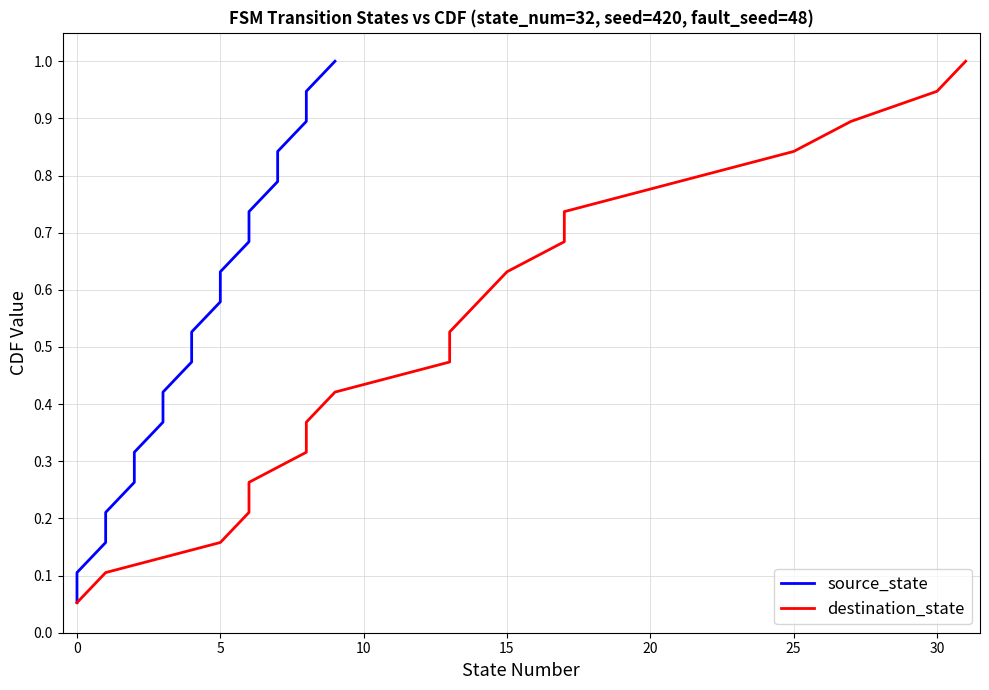

How many lines are shown in the chart?

2